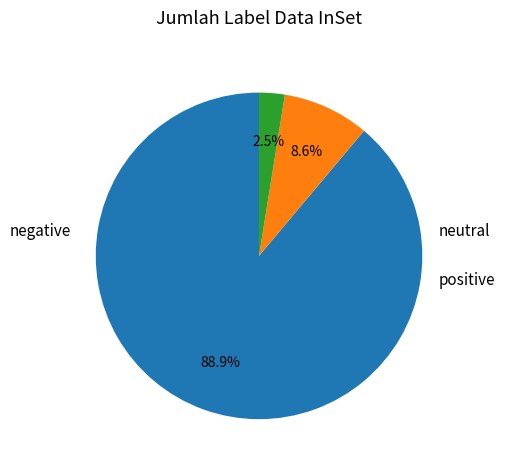

How many segments does this pie chart have?

3